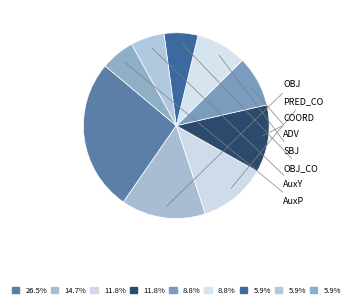

Which category has the smallest portion of the pie?

OBJ_CO